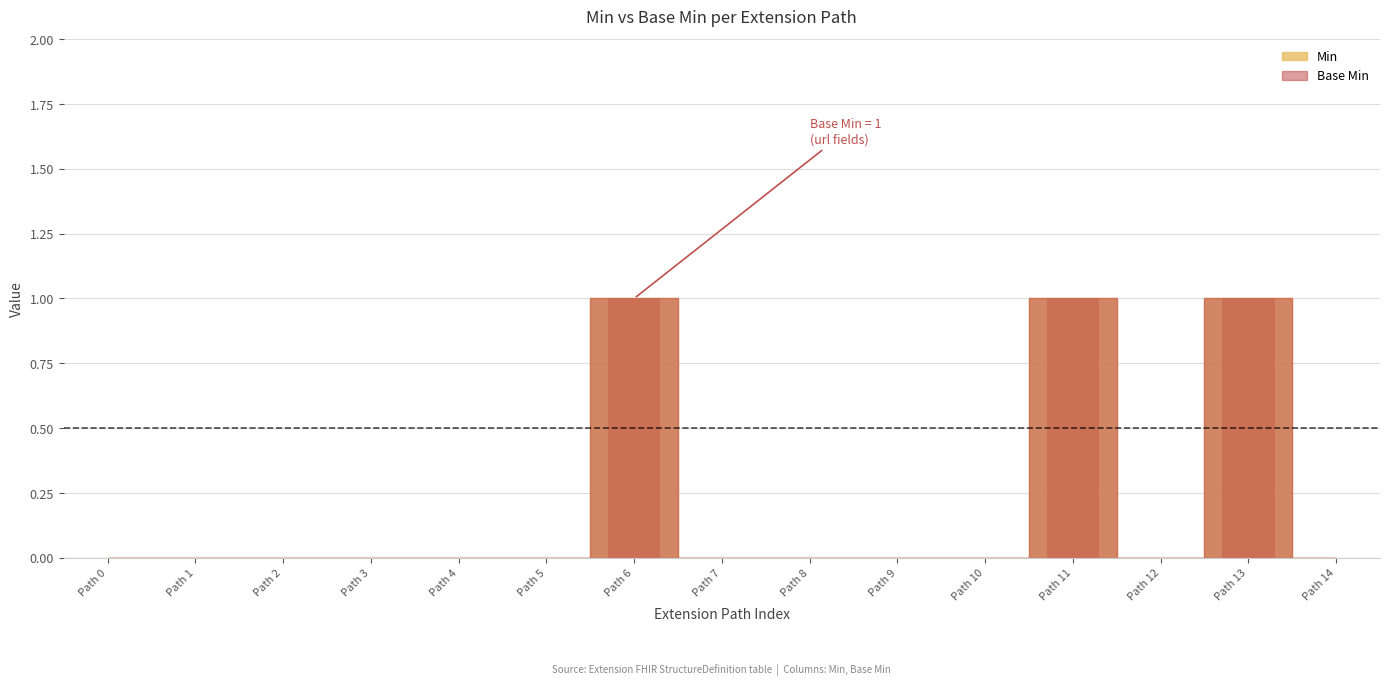

Is it true that Min equals 0 at Path 4?

False